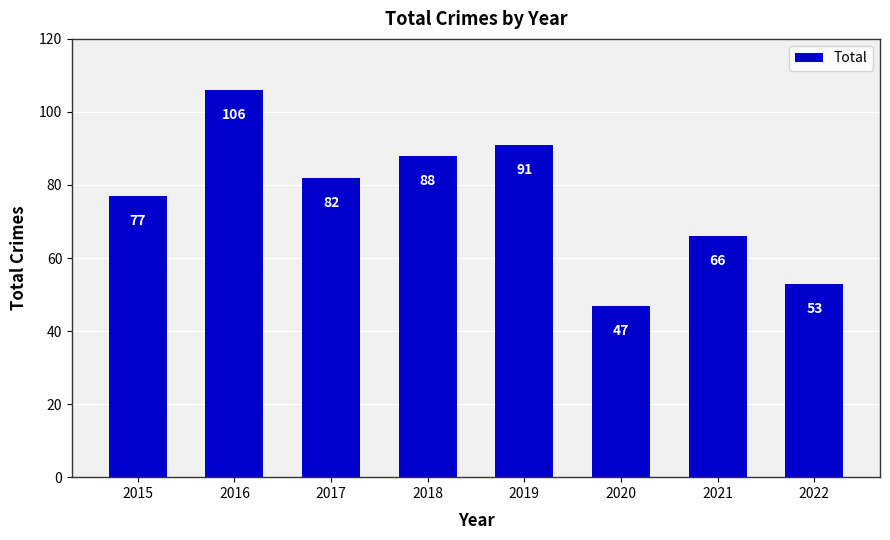

Which label corresponds to the smallest value in the chart?

2020